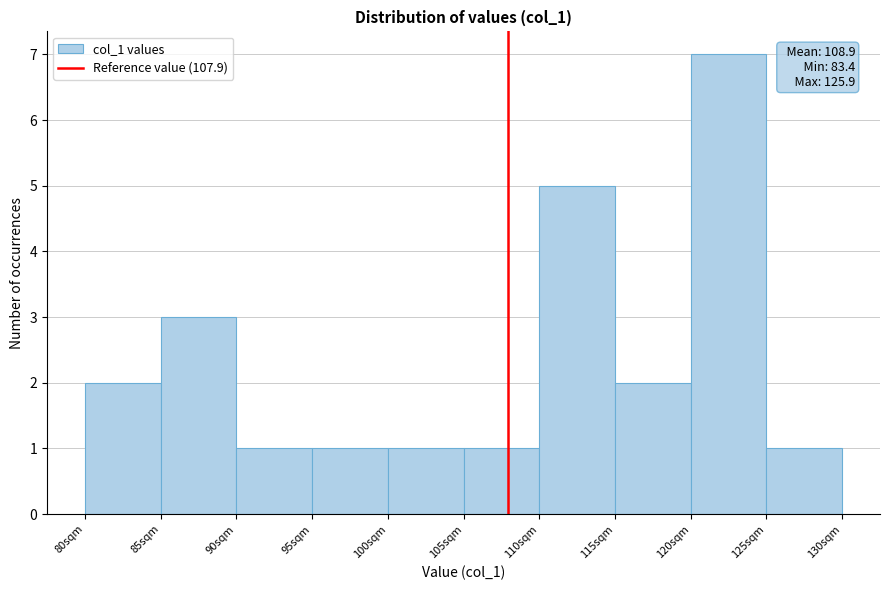

Which range on the x-axis has the tallest bar?

120 to 125